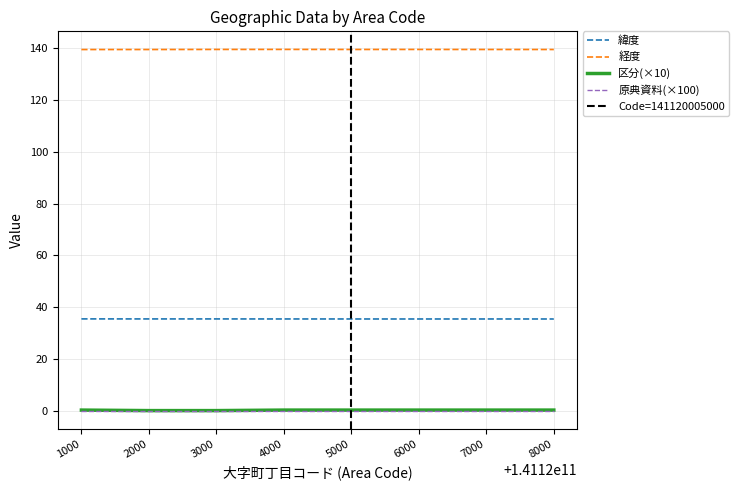

Reading left to right, list all the values displayed in this chart.

緯度: 35.5	35.5	35.5	35.5	35.5	35.5	35.5	35.5	35.5	35.5	35.5	35.5	35.5	35.5	35.5	35.5	35.5	35.5	35.5
経度: 139.5	139.5	139.5	139.5	139.5	139.5	139.5	139.5	139.5	139.5	139.5	139.5	139.5	139.5	139.5	139.5	139.5	139.5	139.5
区分(×10): 0.3	0.3	0.3	0.3	0.1	0.1	0.3	0.3	0.3	0.3	0.3	0.3	0.3	0.3	0.3	0.3	0.3	0.3	0.3